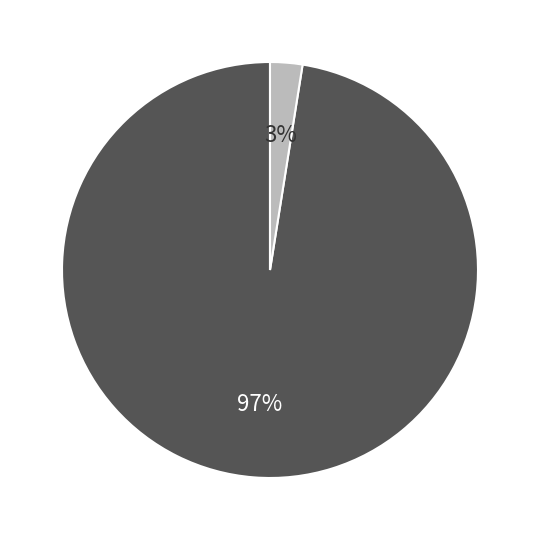

To the nearest percent, what is the average slice percentage?

50%